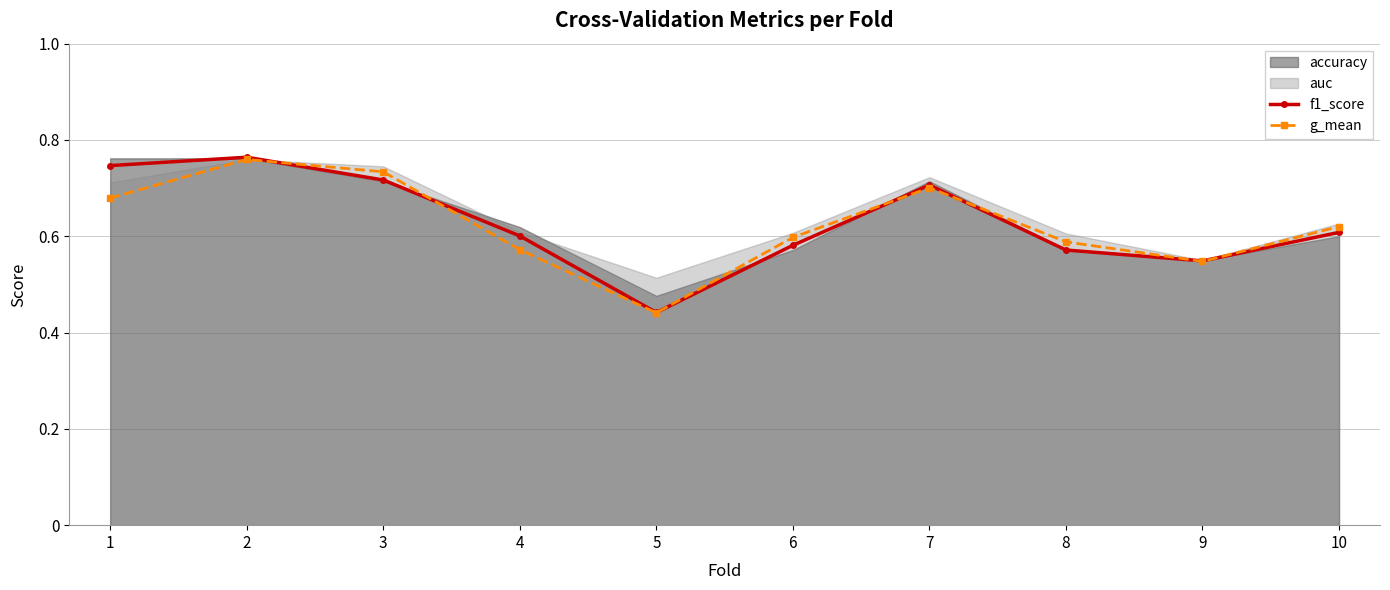

Where is the first local minimum for g_mean?

5